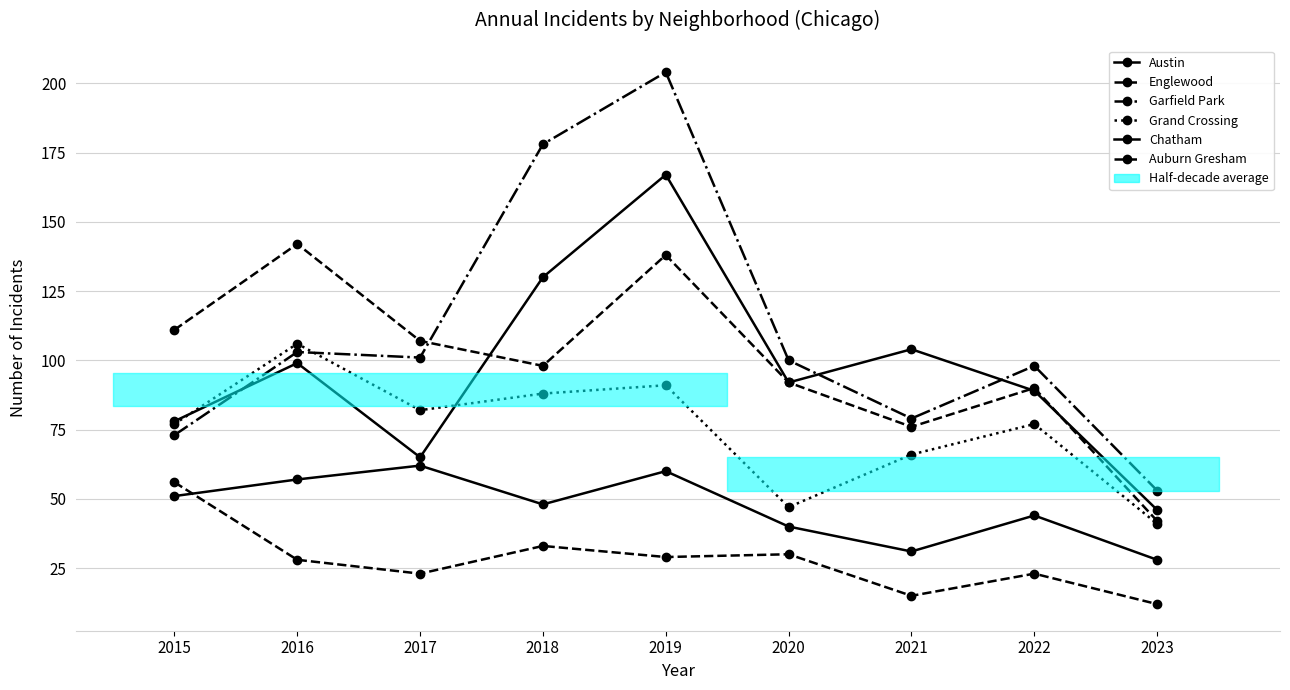

What is the lowest value of the Austin series?

46